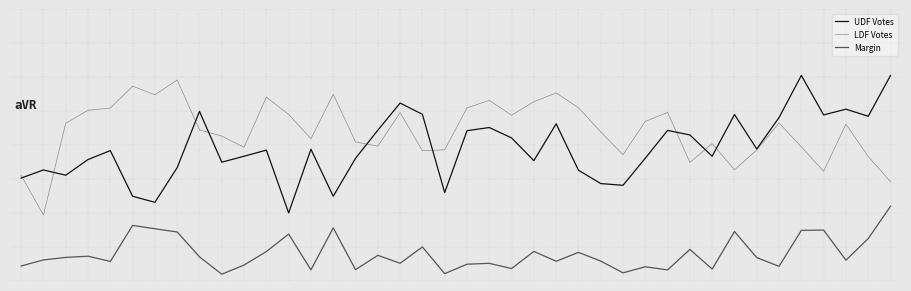

Reading left to right, list all the values displayed in this chart.

UDF Votes: -0.5	-0.4	-0.4	-0.2	-0.1	-0.8	-0.8	-0.3	0.5	-0.3	-0.2	-0.1	-1.0	-0.1	-0.8	-0.2	0.2	0.6	0.5	-0.7	0.2	0.3	0.1	-0.2	0.3	-0.4	-0.6	-0.6	-0.2	0.2	0.2	-0.2	0.5	-0.1	0.4	1.0	0.4	0.5	0.4	1.0
LDF Votes: -0.4	-1.0	0.3	0.5	0.5	0.9	0.7	1.0	0.2	0.1	-0.0	0.7	0.5	0.1	0.7	0.0	-0.0	0.5	-0.1	-0.1	0.5	0.7	0.4	0.6	0.8	0.6	0.2	-0.1	0.3	0.5	-0.3	0.0	-0.4	-0.1	0.3	-0.0	-0.4	0.3	-0.2	-0.5
Margin: -1.8	-1.7	-1.7	-1.6	-1.7	-1.2	-1.2	-1.3	-1.6	-1.9	-1.8	-1.6	-1.3	-1.8	-1.2	-1.8	-1.6	-1.7	-1.5	-1.9	-1.8	-1.7	-1.8	-1.6	-1.7	-1.6	-1.7	-1.9	-1.8	-1.8	-1.5	-1.8	-1.3	-1.7	-1.8	-1.3	-1.3	-1.7	-1.4	-0.9